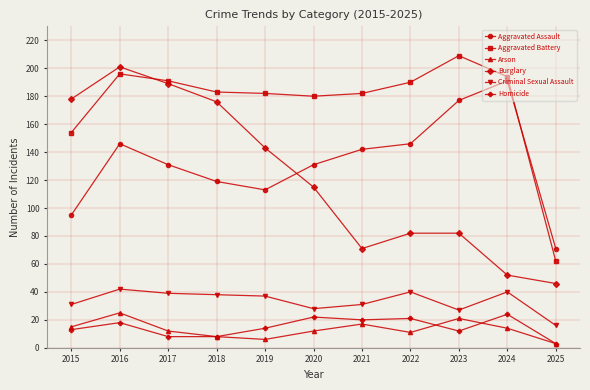

What is the lowest value of the Aggravated Assault series?

71